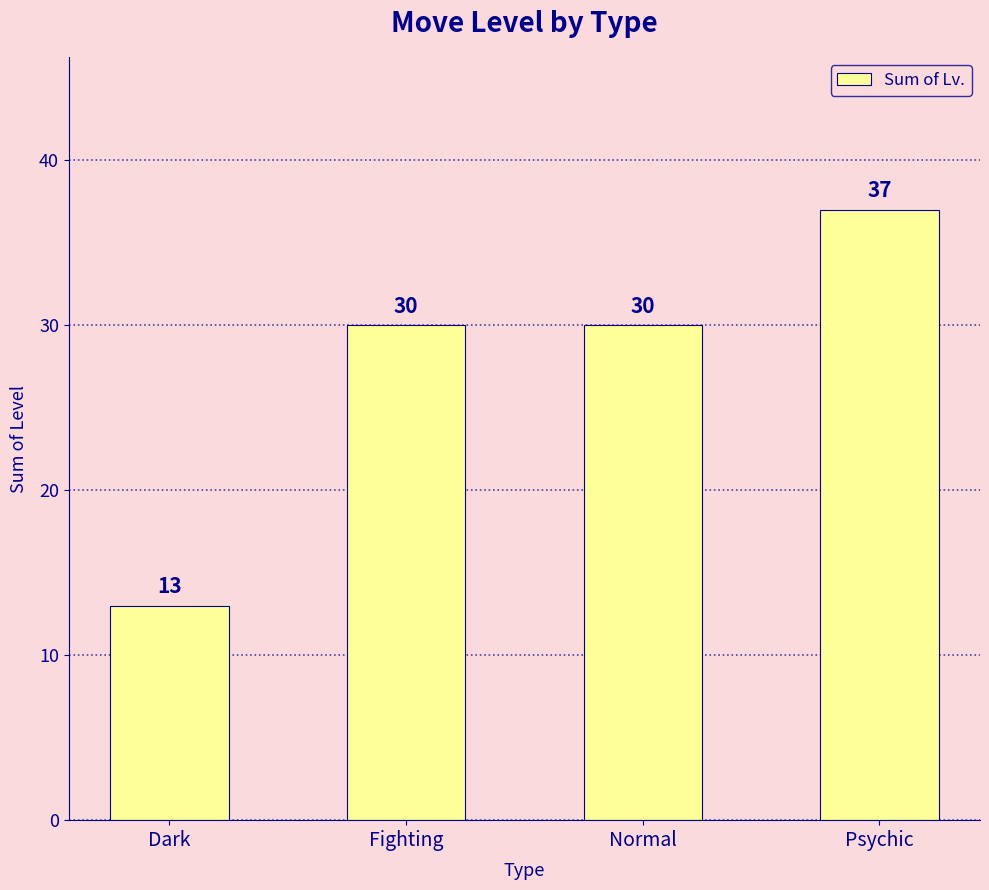

Which label corresponds to the smallest value in the chart?

Dark